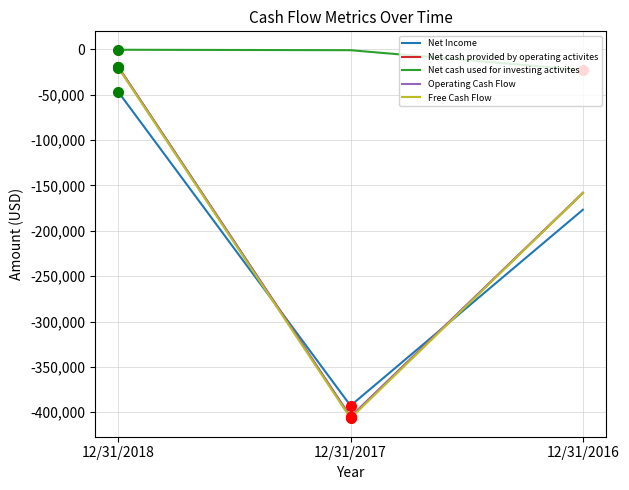

Does the chart have visible grid lines?

Yes